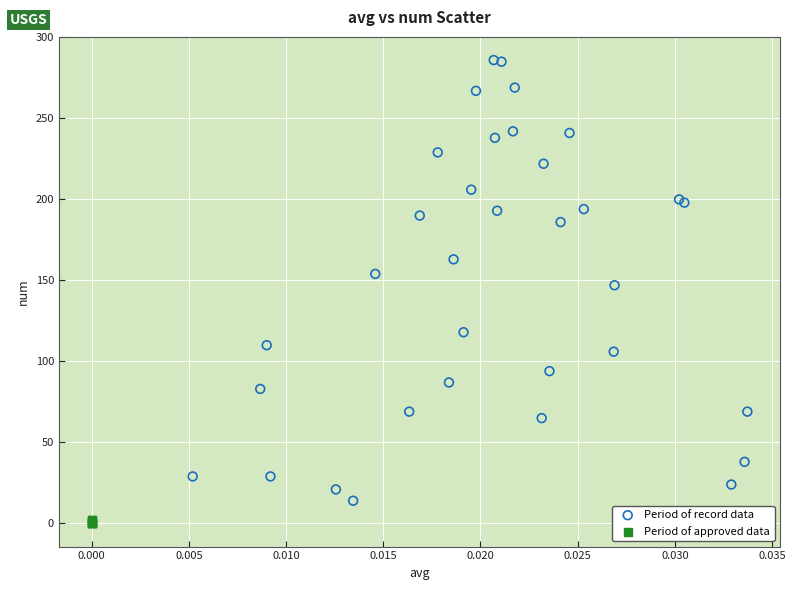

Which series contains the lowest Y value?

Period of approved data